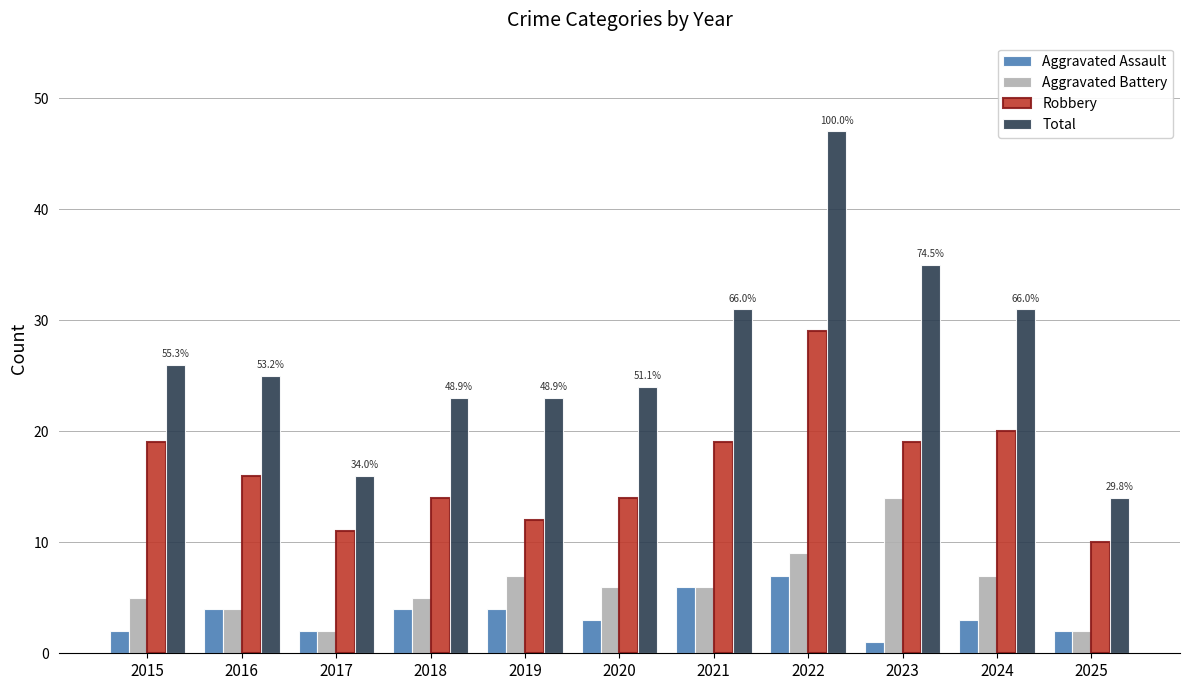

What is the difference between the maximum and minimum values in the Aggravated Battery series?

12